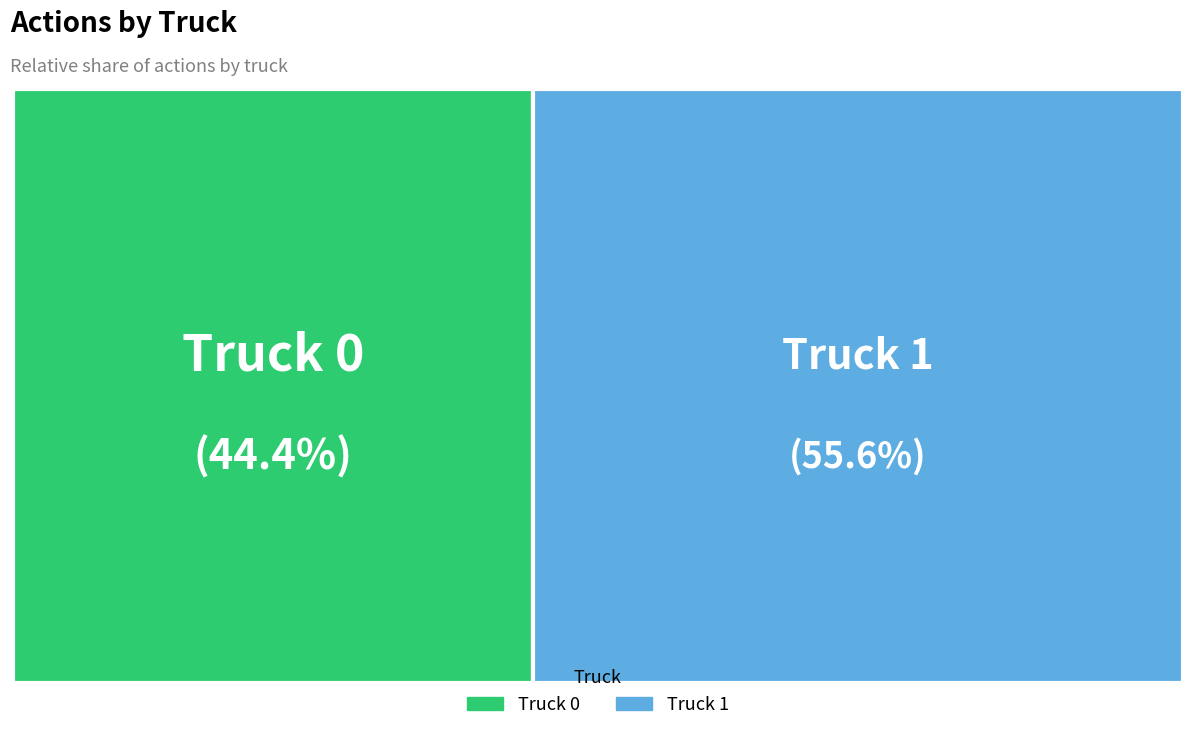

Which slice is the largest?

Truck 1